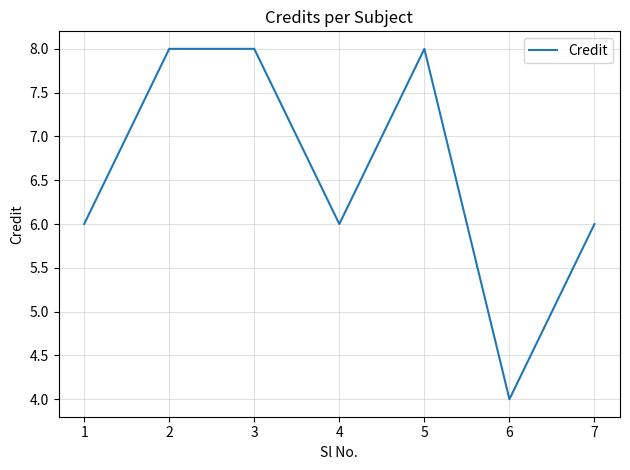

Count the values in the range 6 to 8.

6